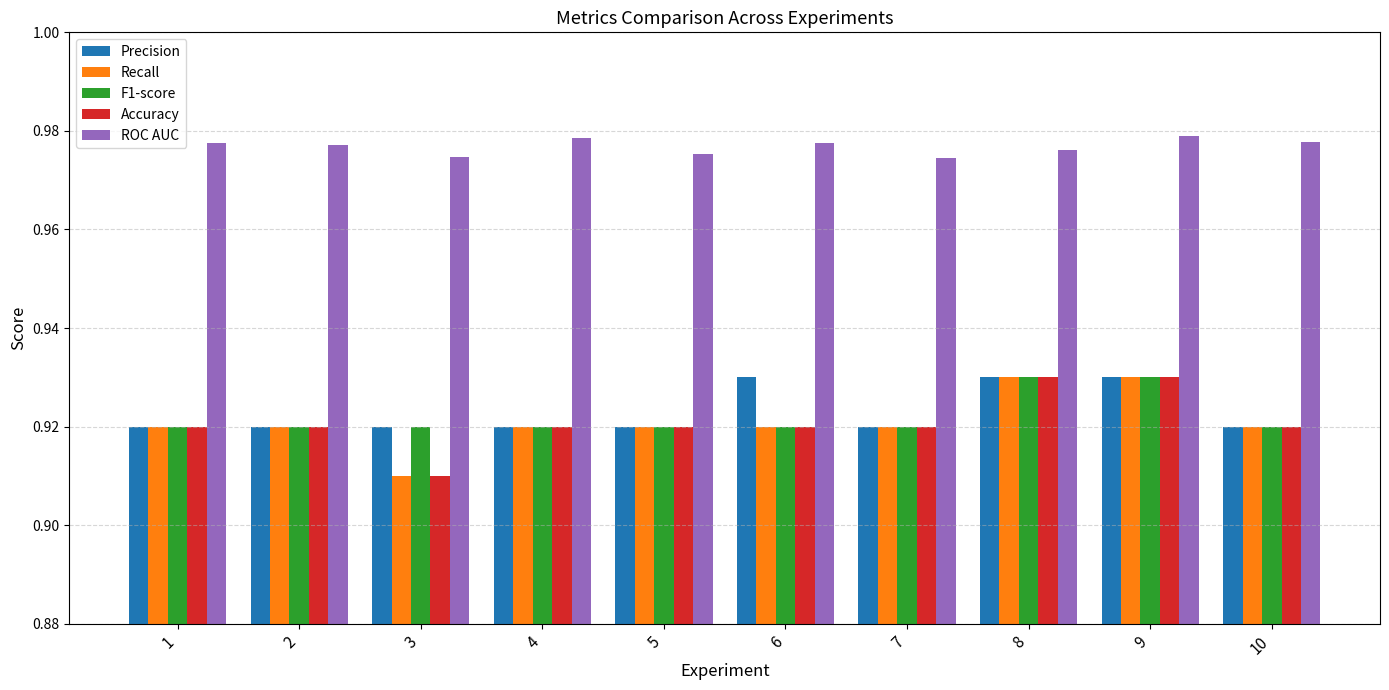

At how many categories does at least one series exceed 0?

10